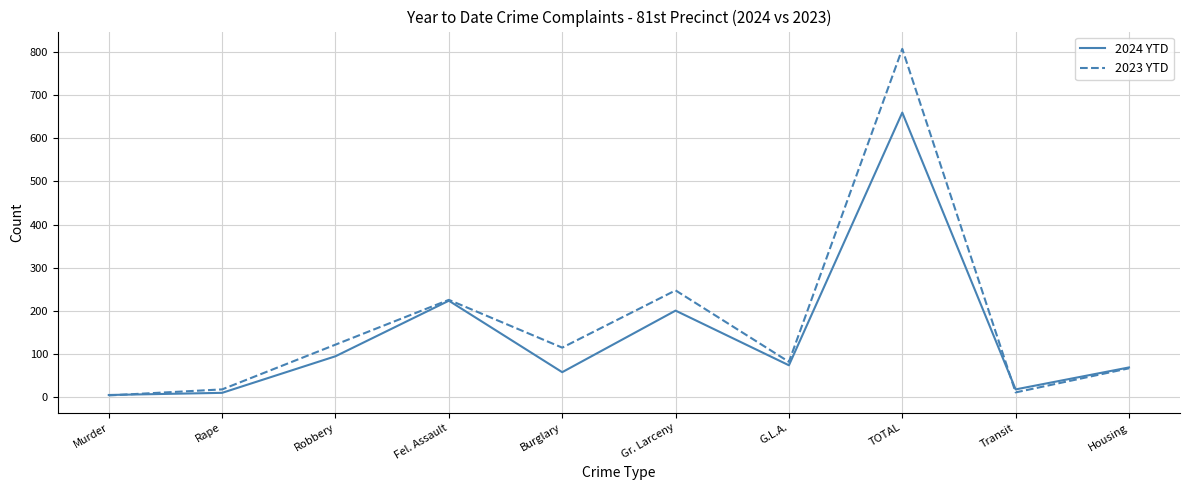

What are all the series names shown in the legend?

2024 YTD, 2023 YTD